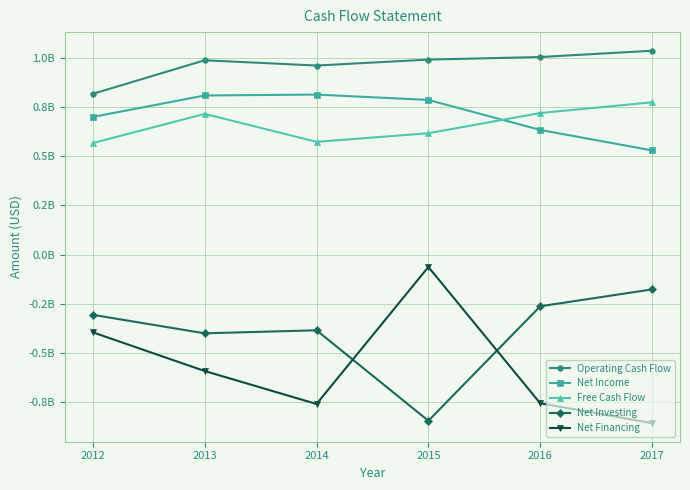

What are all the series names shown in the legend?

Operating Cash Flow, Net Income, Free Cash Flow, Net Investing, Net Financing